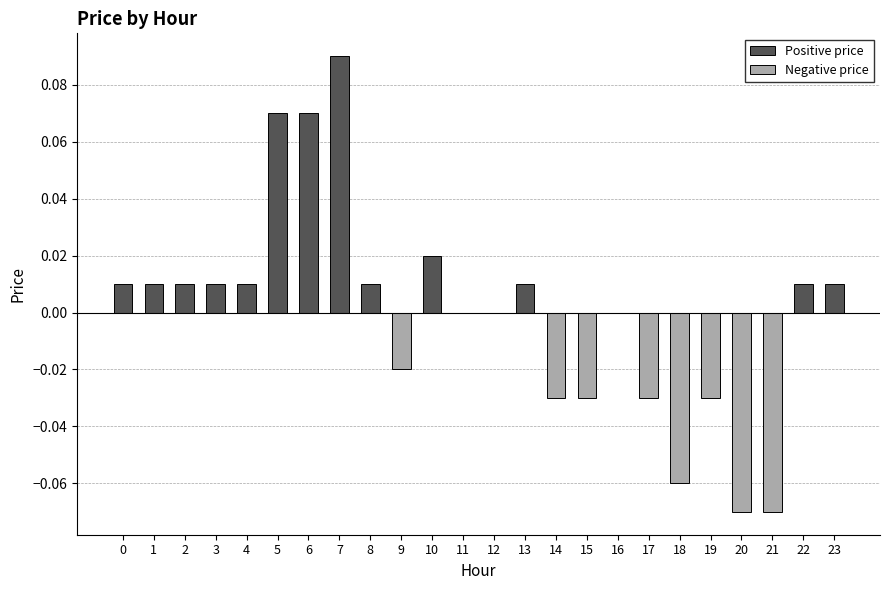

Is it true that the value at 7 is 0.0?

False